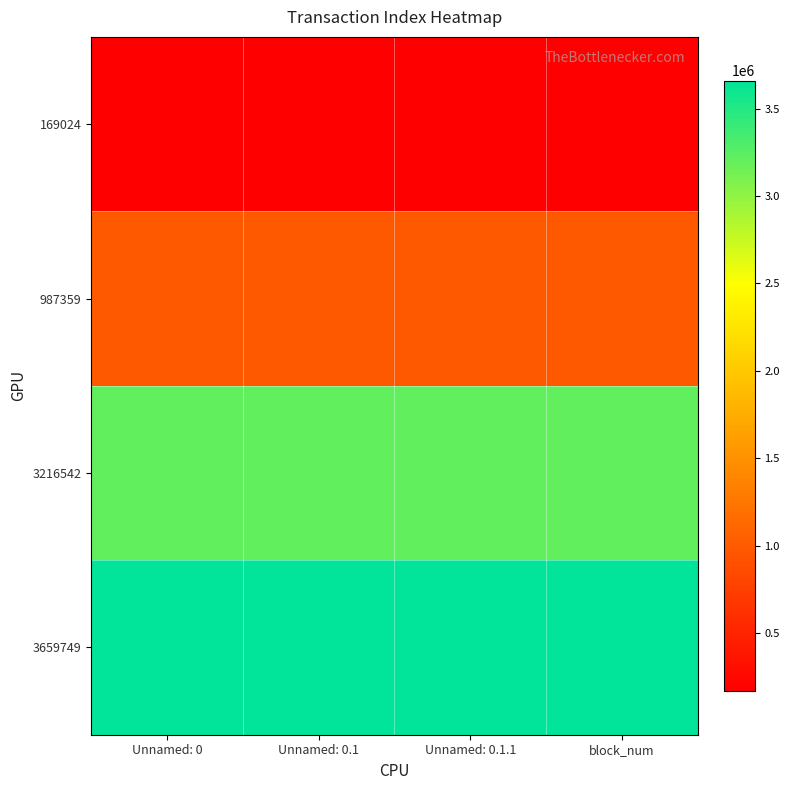

Rank the series at Unnamed: 0.1.1 from lowest to highest value.

169024, 987359, 3216542, 3659749